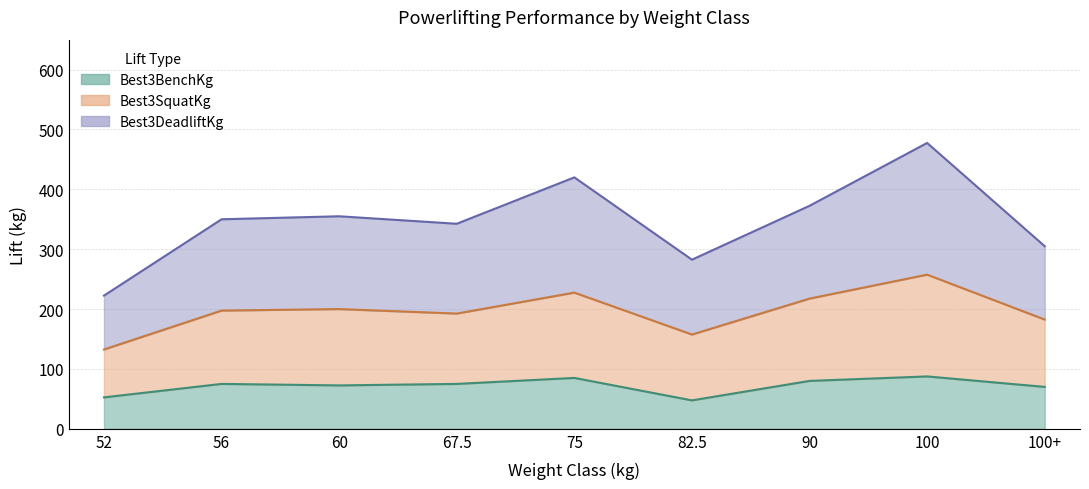

What is the difference between the maximum and minimum values in the Best3BenchKg series?

40.0